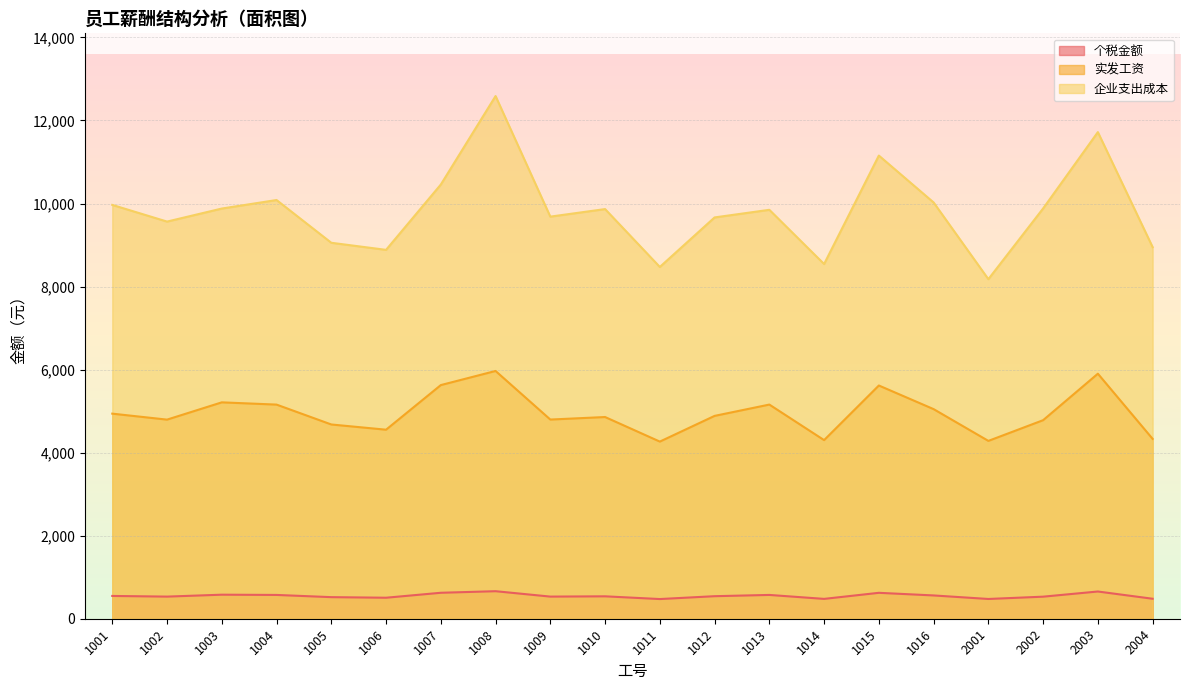

List the series in order of their peak value, highest first.

企业支出成本, 实发工资, 个税金额